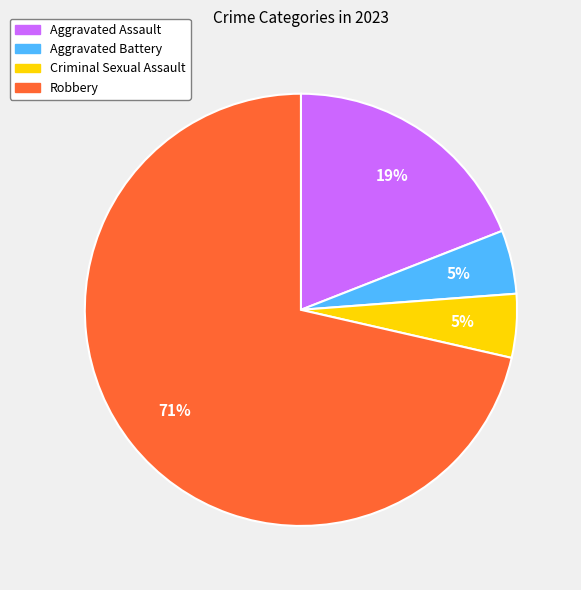

Do Aggravated Battery and Criminal Sexual Assault together represent more than half of the pie?

No